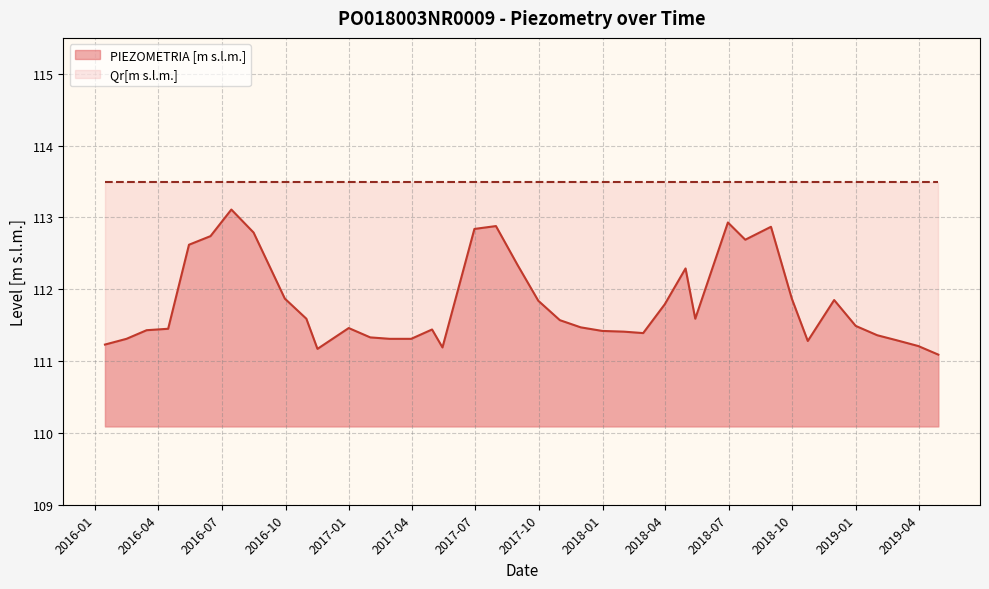

Where is the first local minimum?

2016-11-16